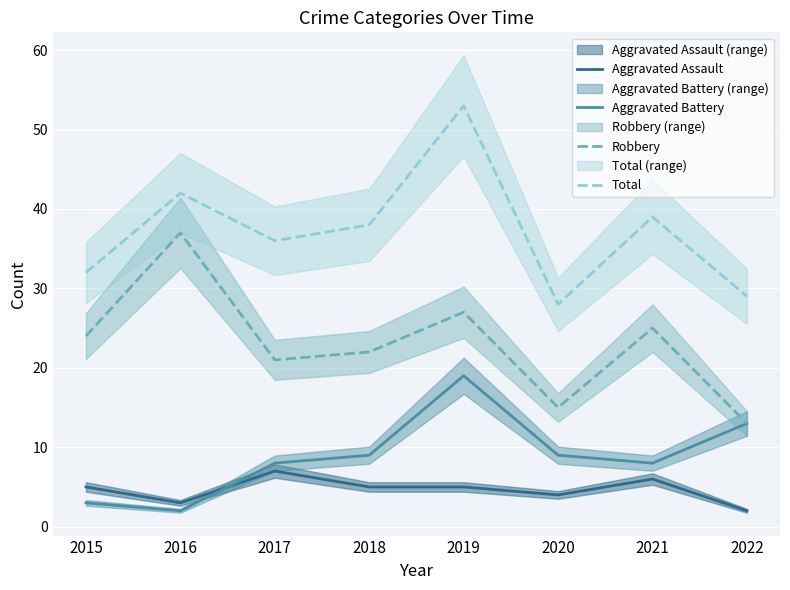

What is the value of the Total point at the 3rd from the left?

36